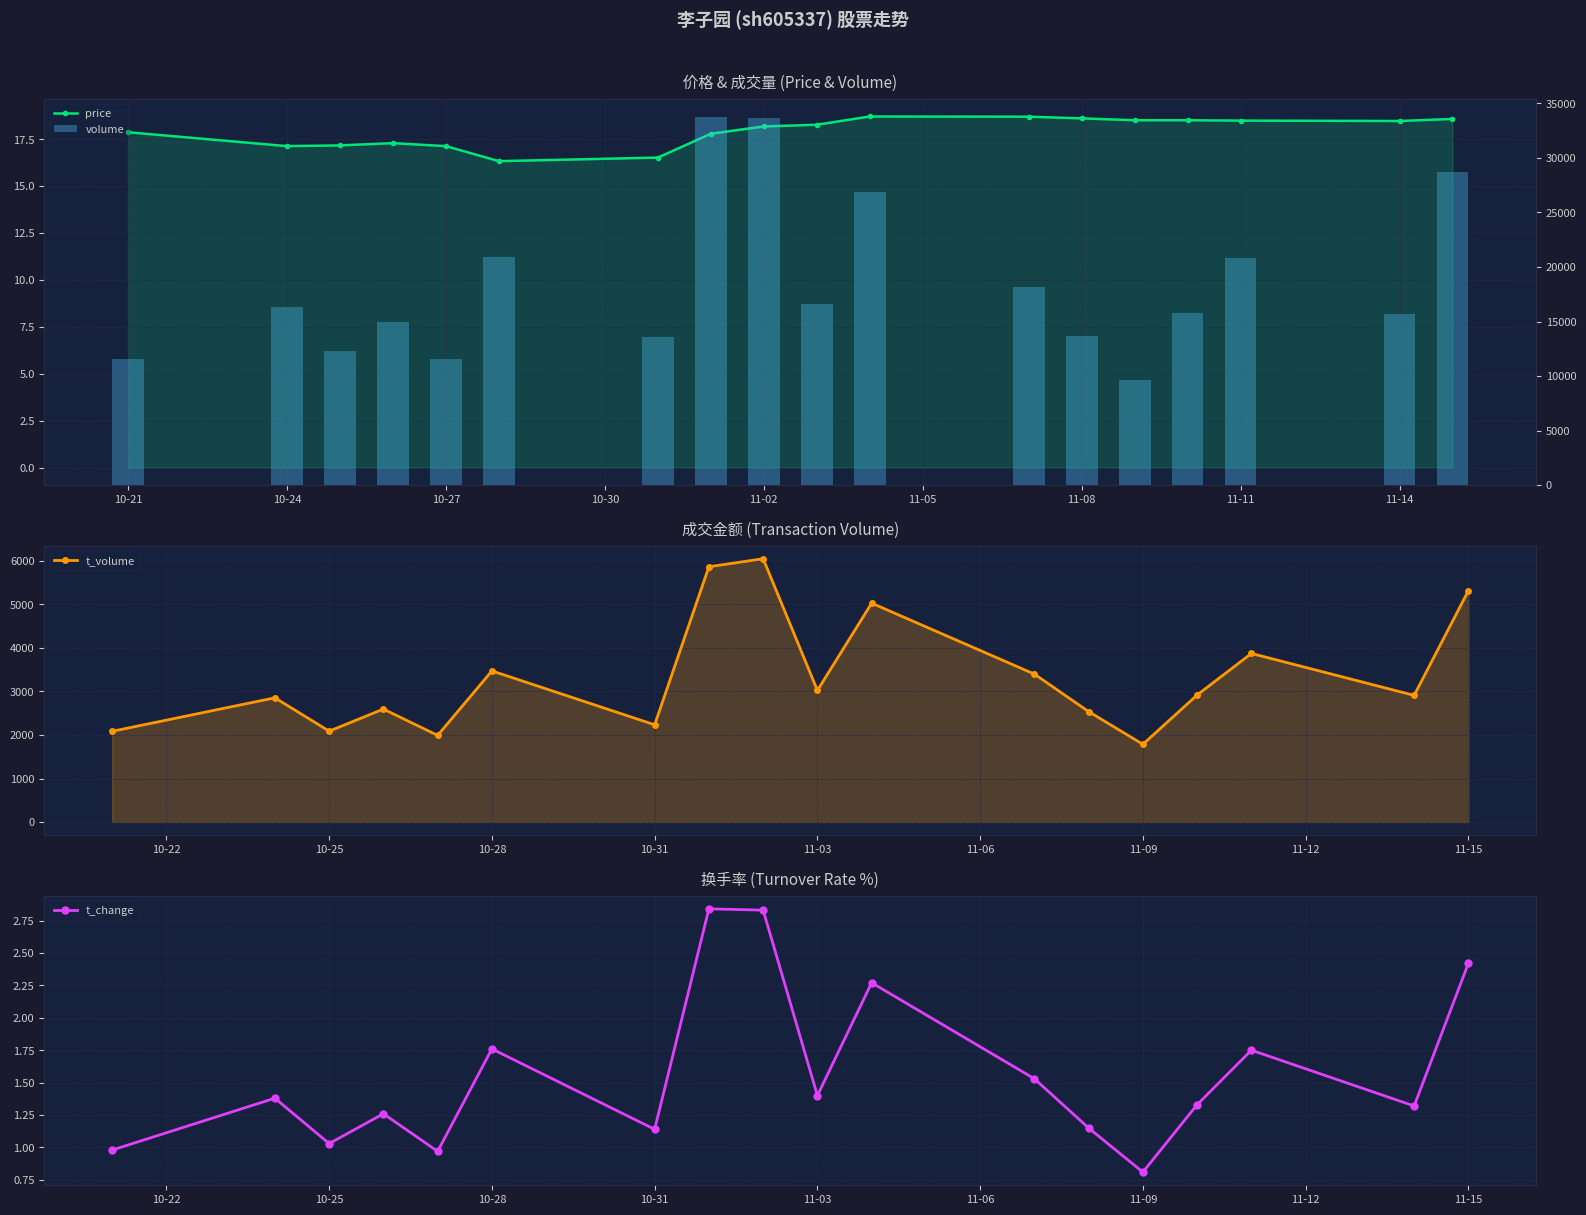

Is it true that t_change equals 1.4 at 11-03?

True